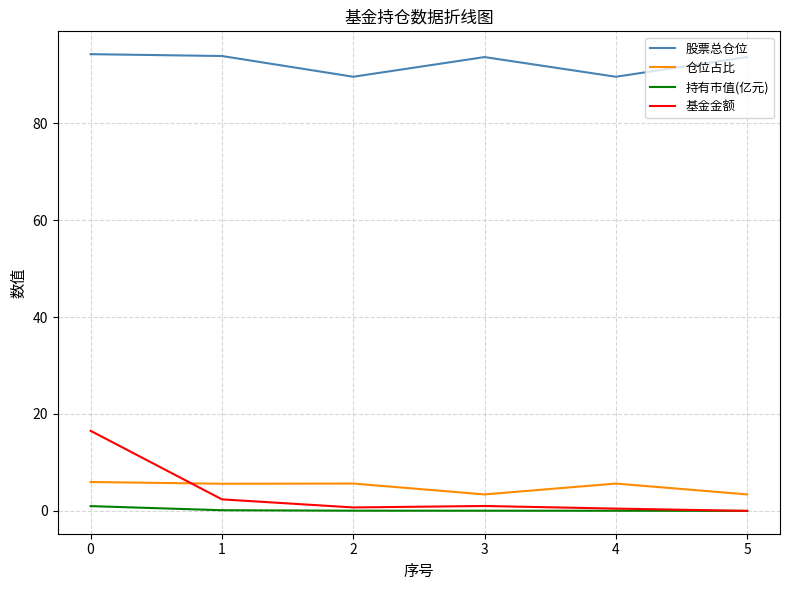

True or false: 仓位占比 and 持有市值(亿元) cross at least once.

False